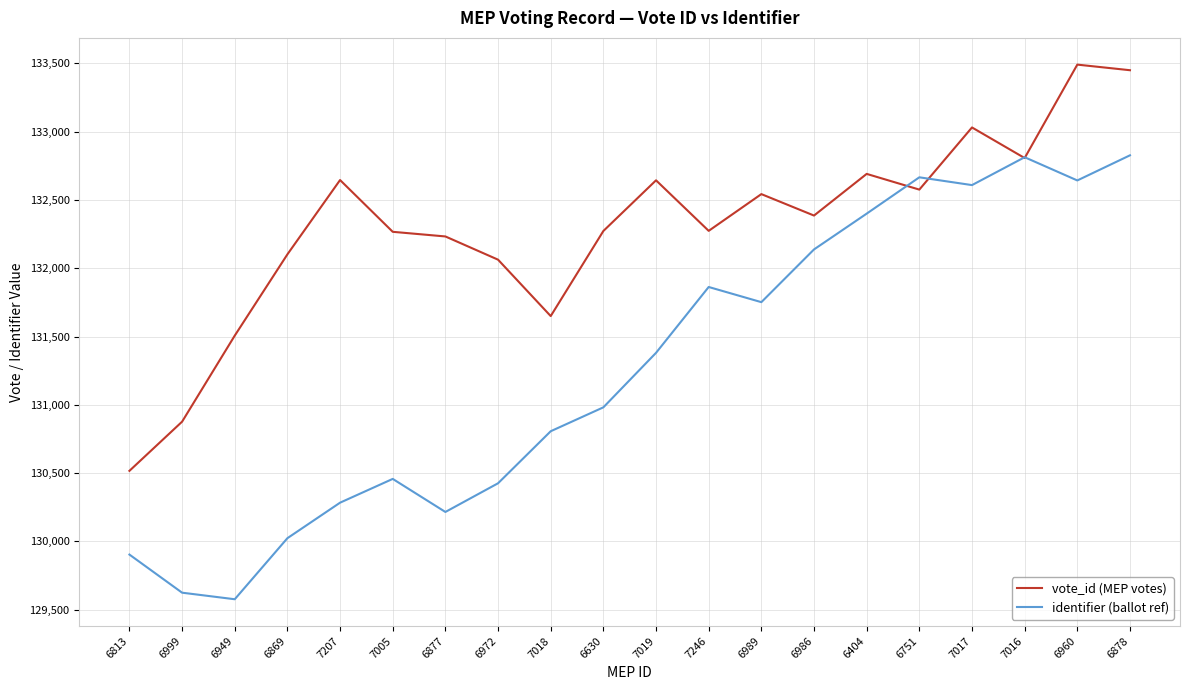

Is it true that vote_id (MEP votes) equals 133031 at 7017?

True